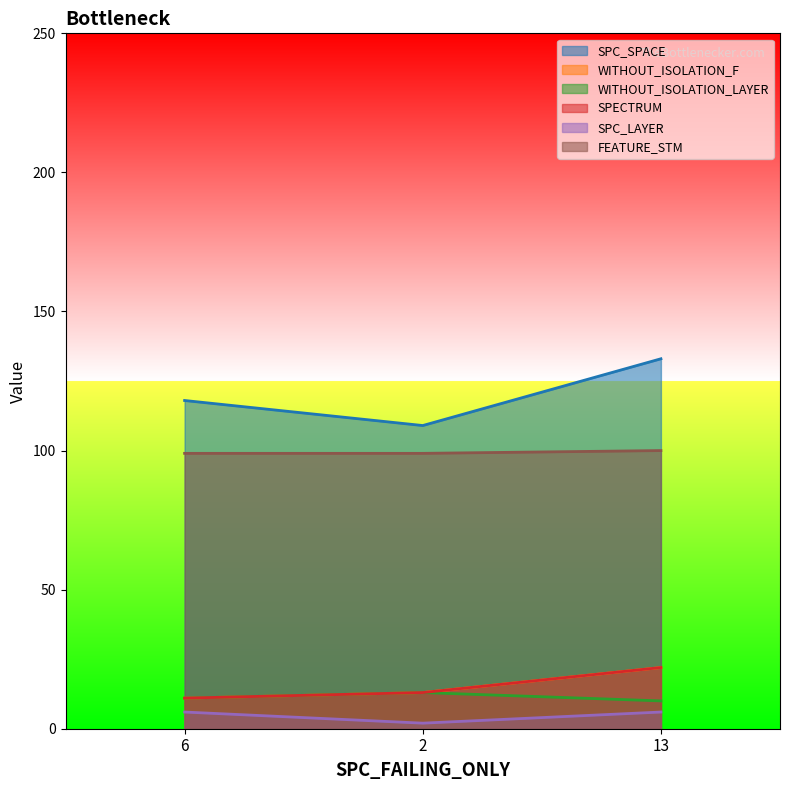

What is the maximum value for SPECTRUM?

22